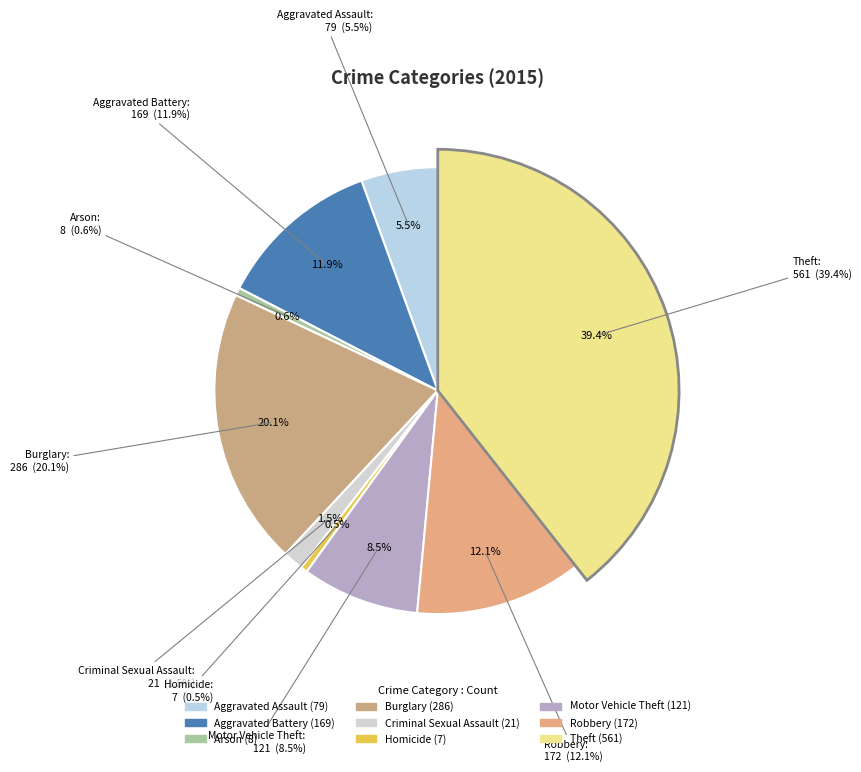

How many segments does this pie chart have?

9